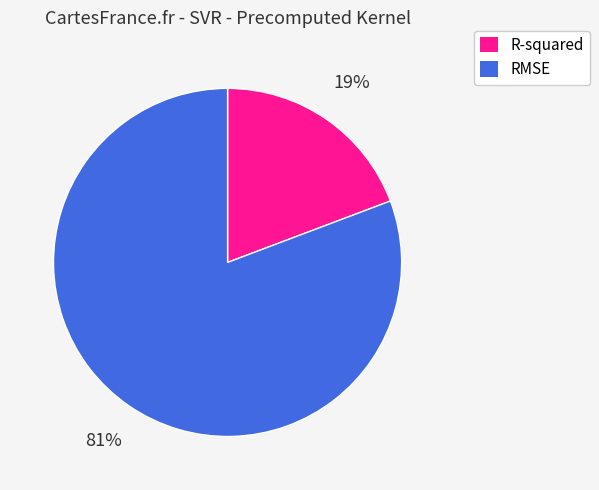

What is the ratio of the value at R-squared to the value at RMSE?

0.2